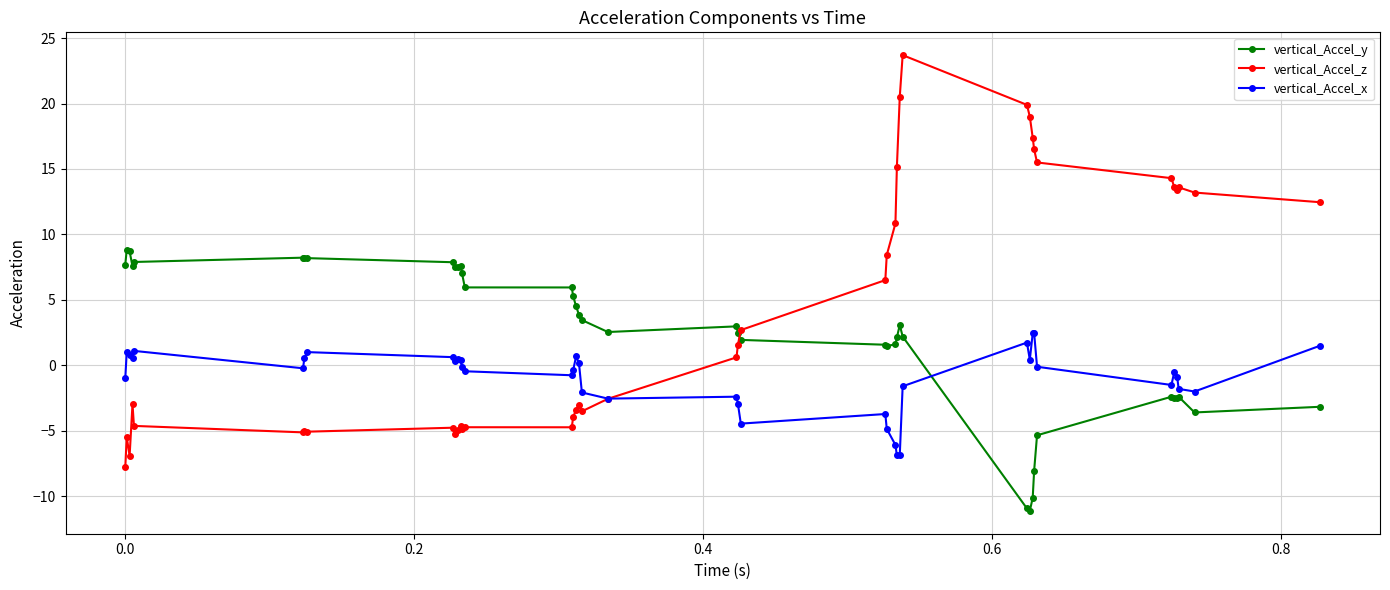

How many intersections are there between vertical_Accel_z and vertical_Accel_x?

1